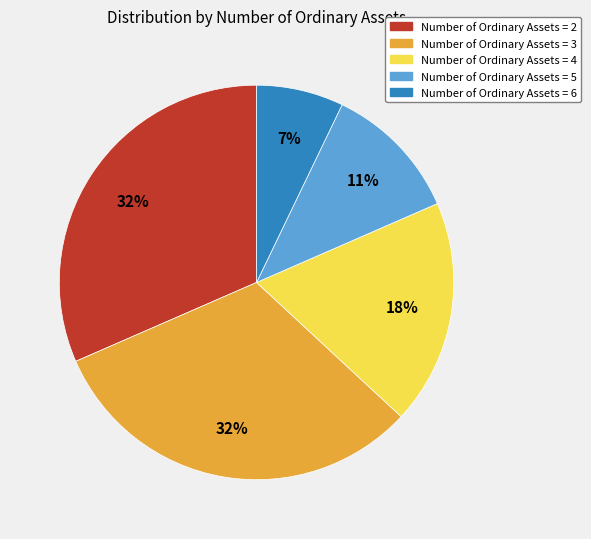

To the nearest percent, what is the average slice percentage?

20%